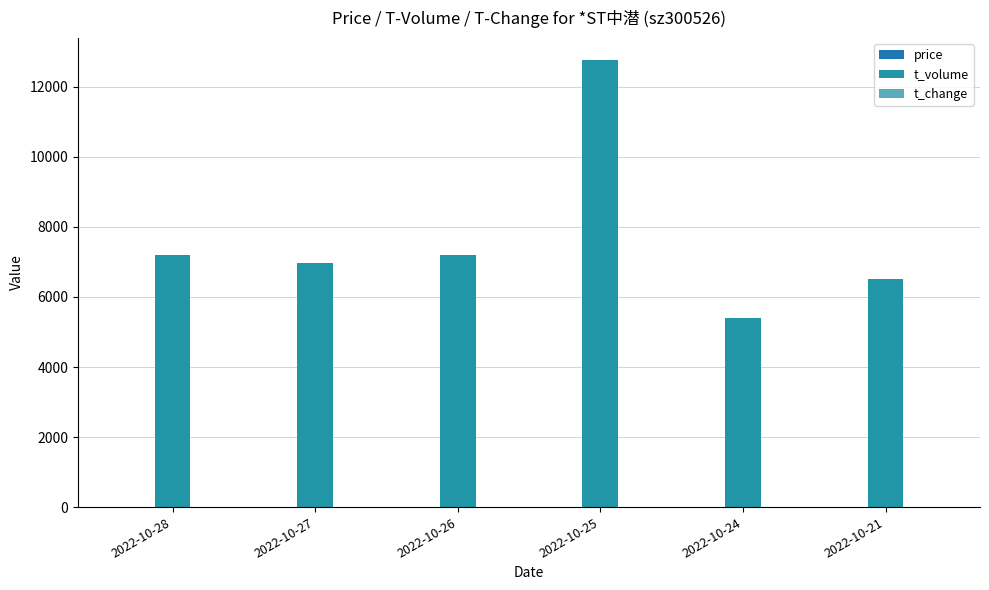

How many groups of bars are there?

6